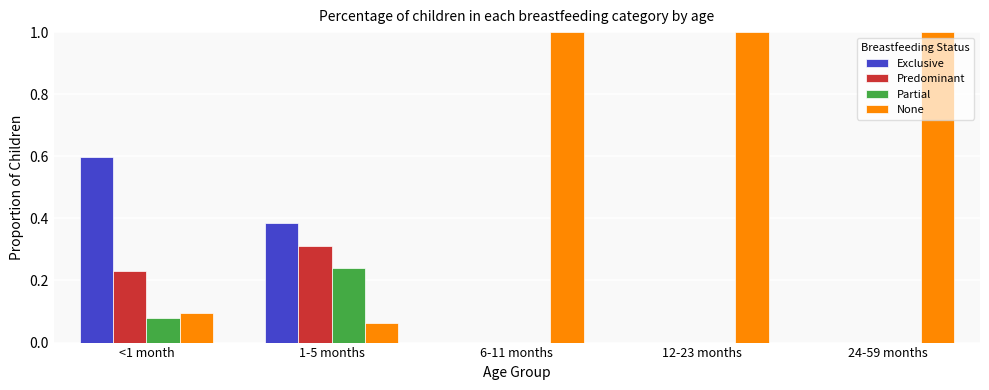

What is the spread (max minus min) of values at 6-11 months?

1.0